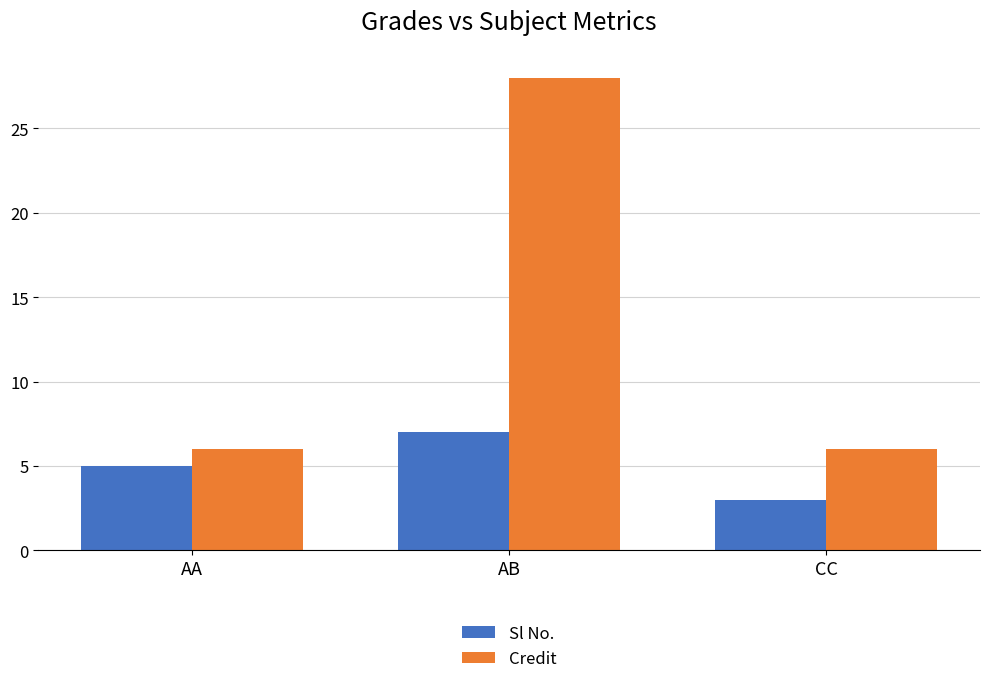

What is the sum of the Sl No. values at AB and AA?

12